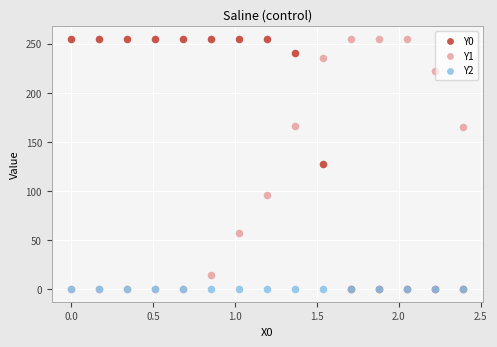

What are all the series names shown in the legend?

Y0, Y1, Y2